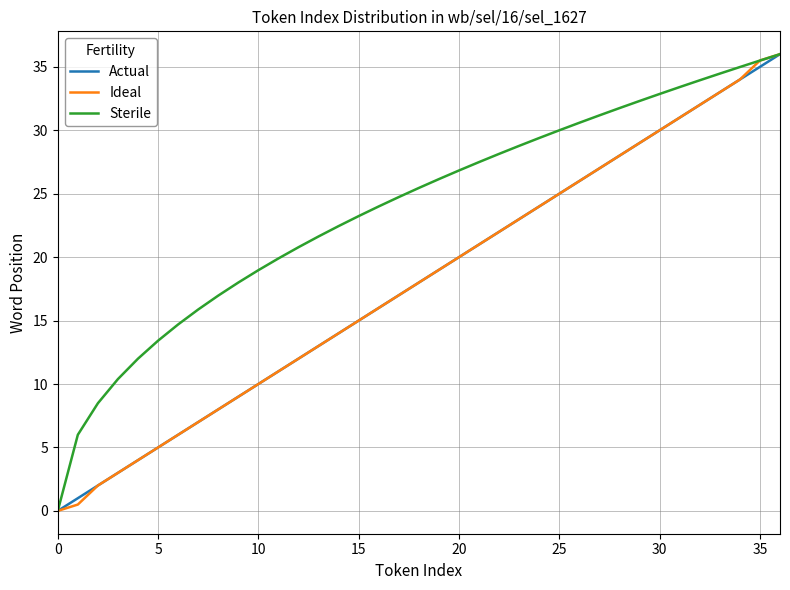

True or false: Sterile has more than 1 points higher than both neighbors.

False